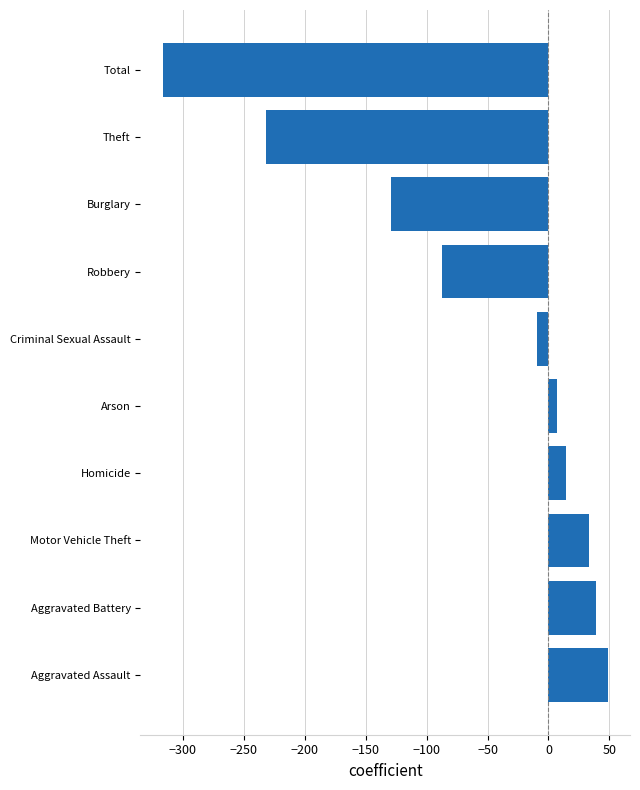

Which has a higher value, Arson or Aggravated Battery?

Aggravated Battery